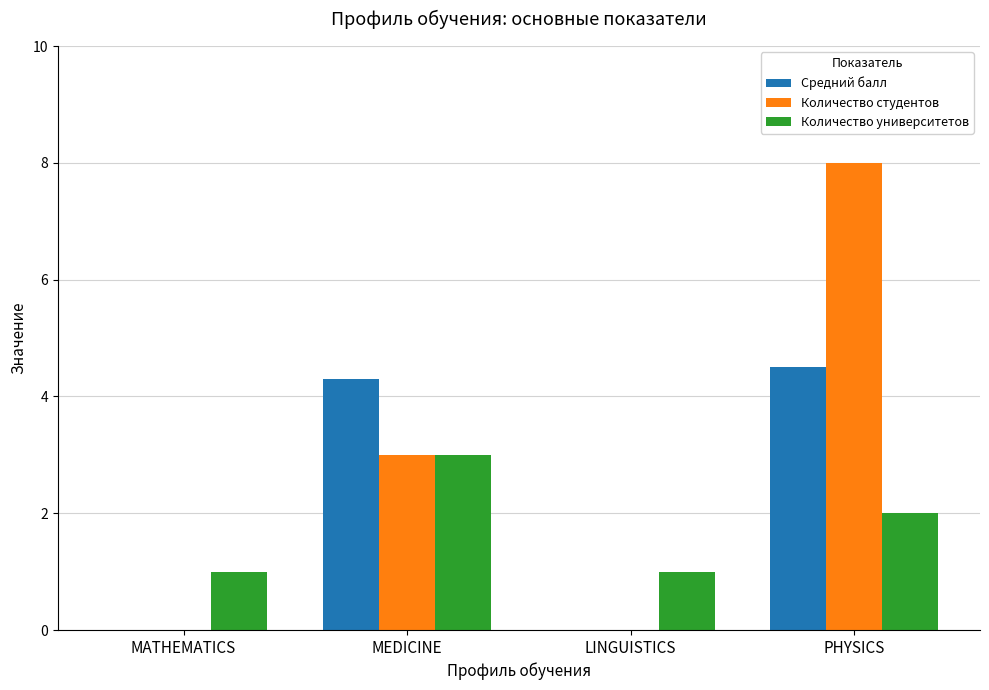

Which category has the highest value in the Количество студентов series?

PHYSICS